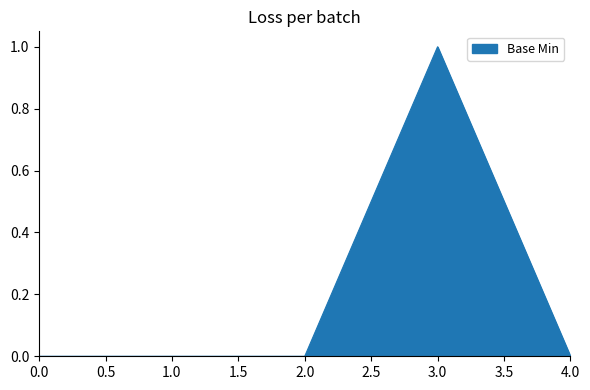

How many categories are shown in the chart?

5